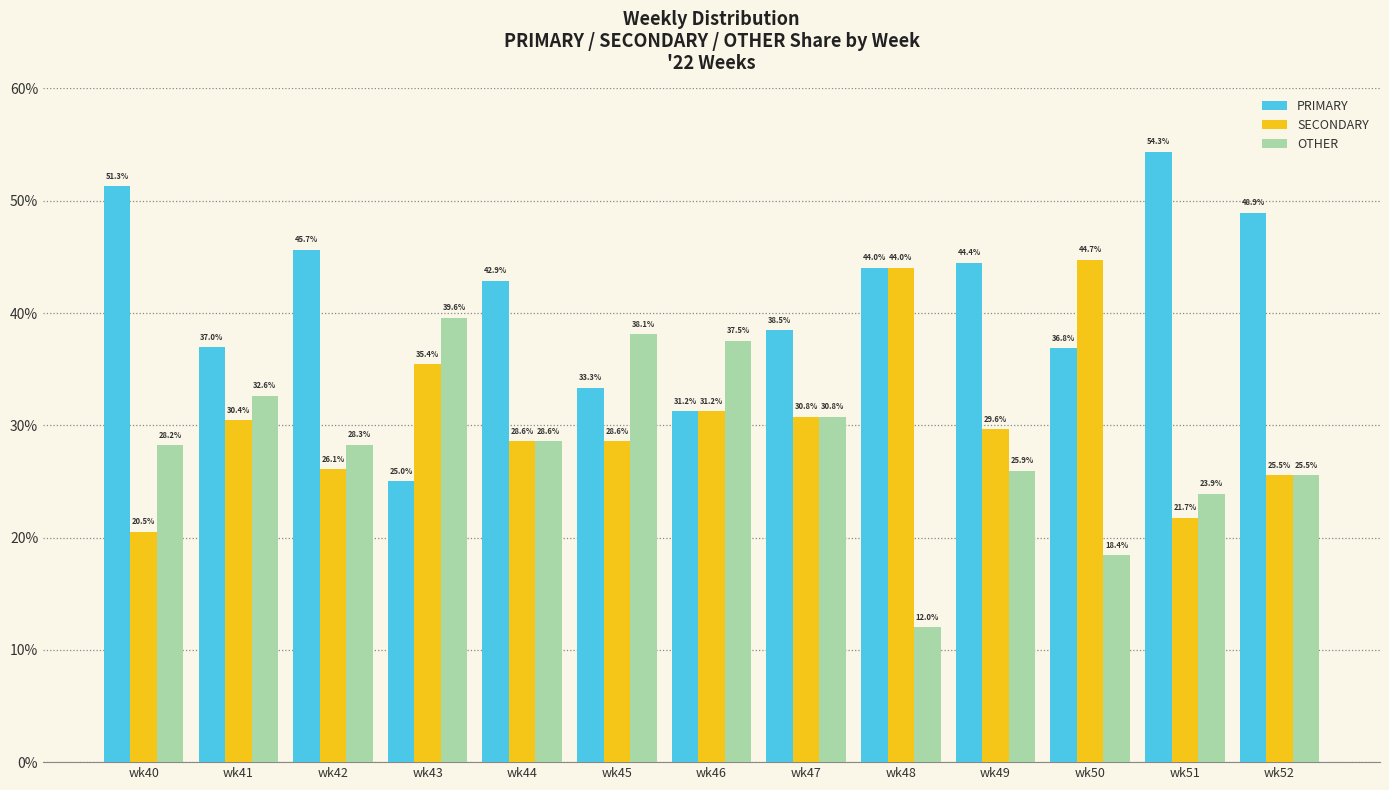

What is the maximum value shown in the chart?

54.3